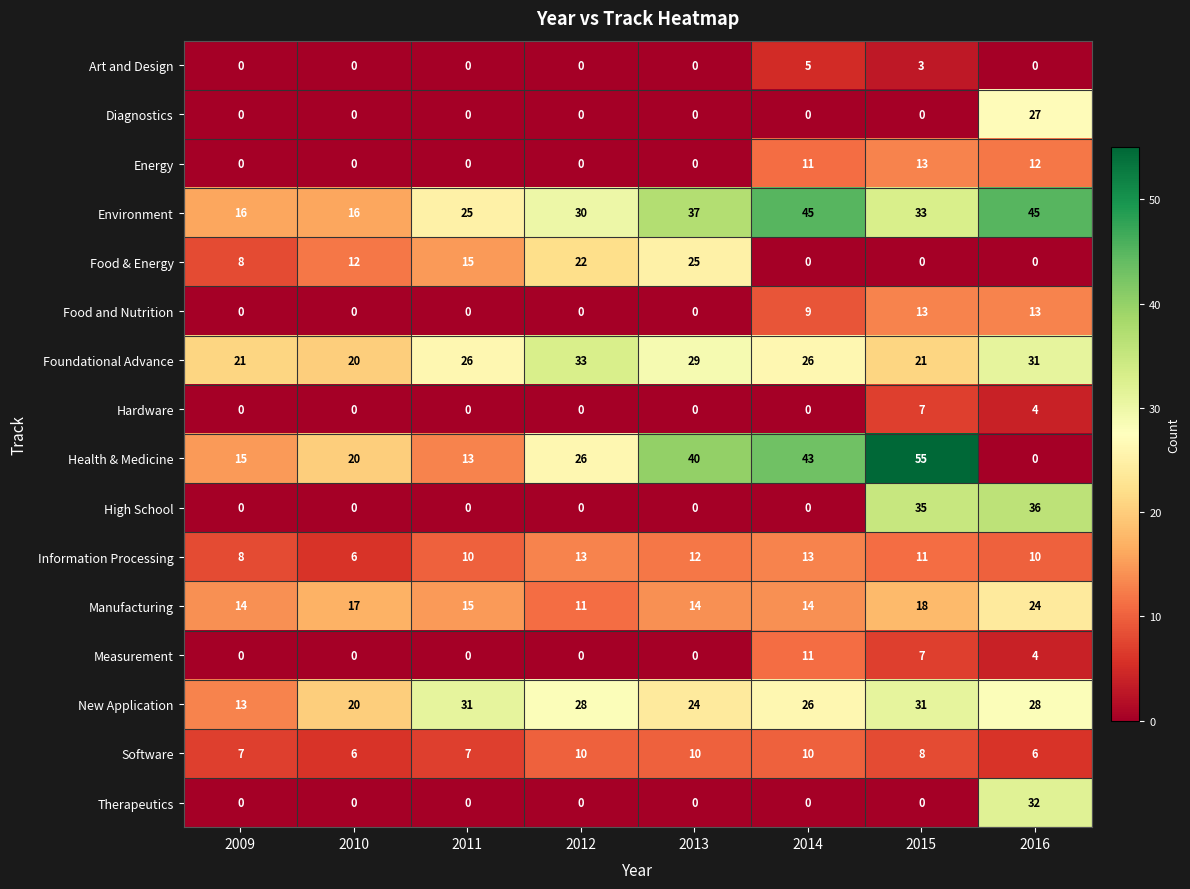

The Information Processing series shows 5 at 2012. True or false?

False